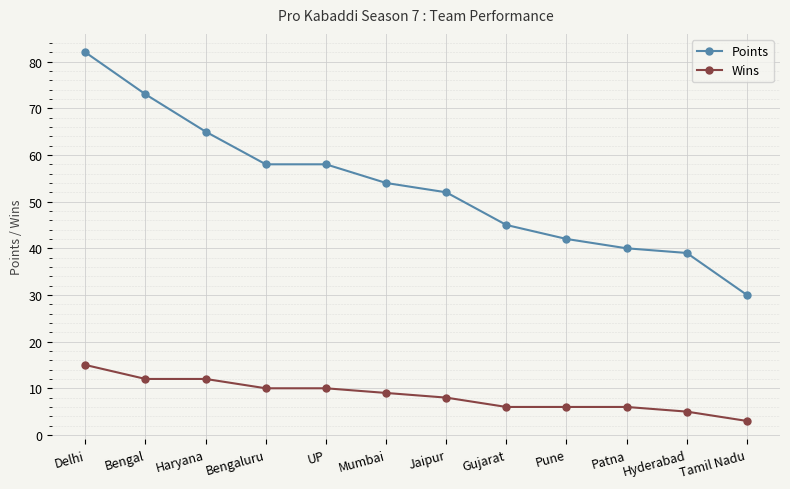

At how many categories does at least one series exceed 62?

3